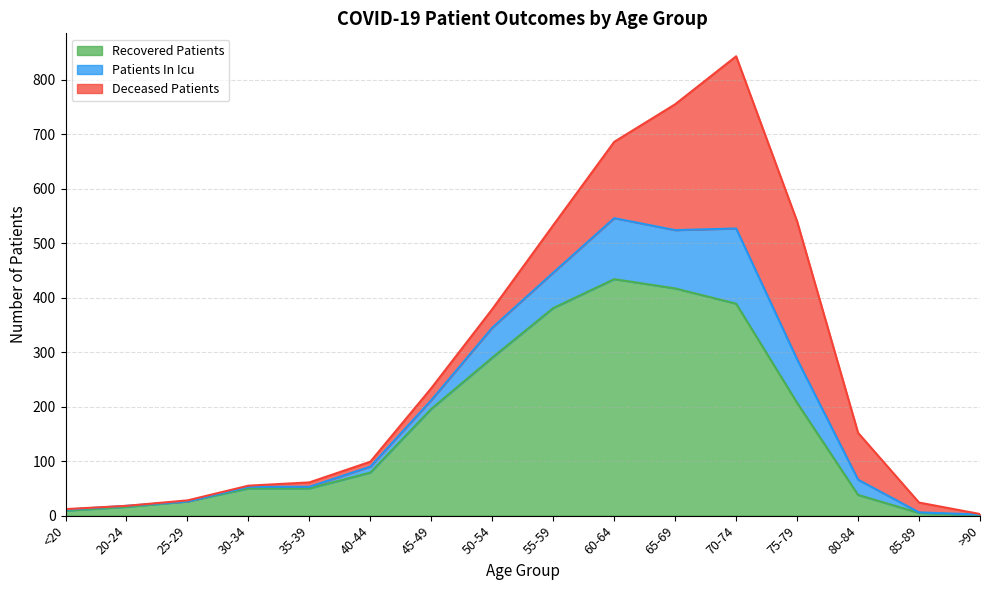

At which category is the sum across all series the highest?

70-74